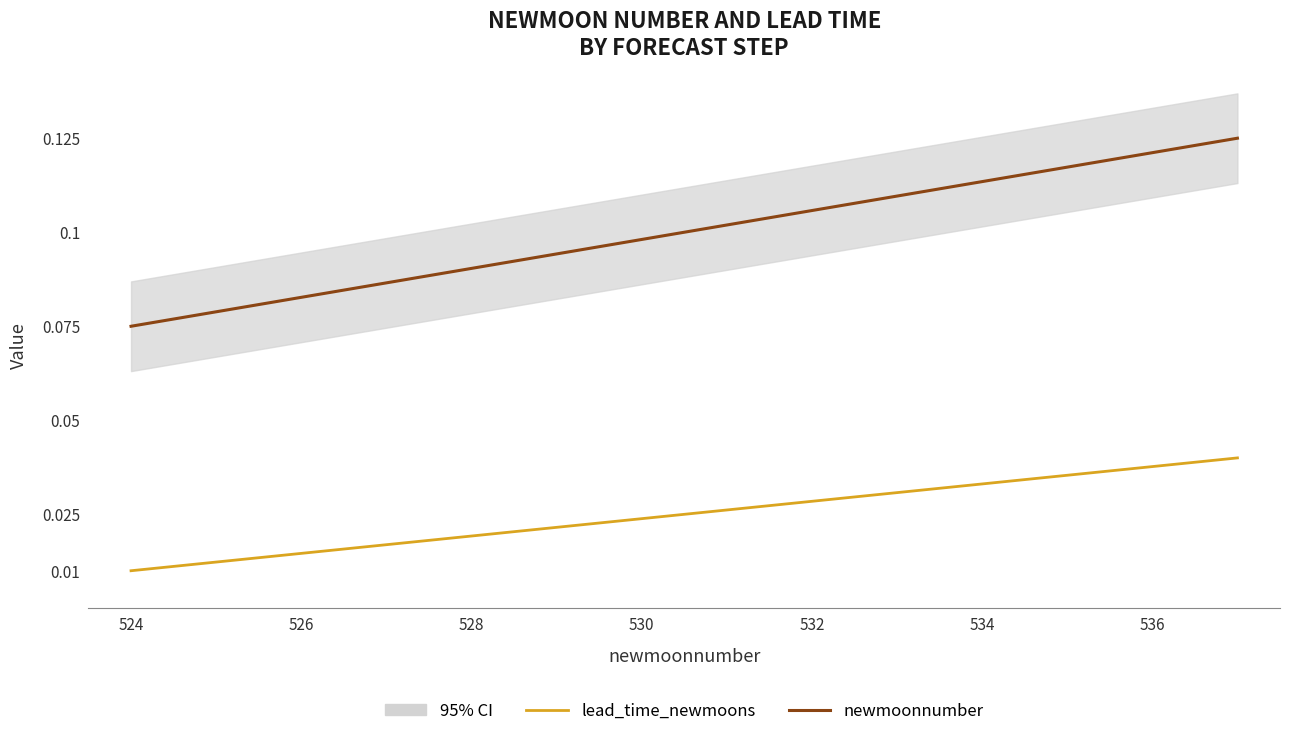

How many lines are shown in the chart?

2